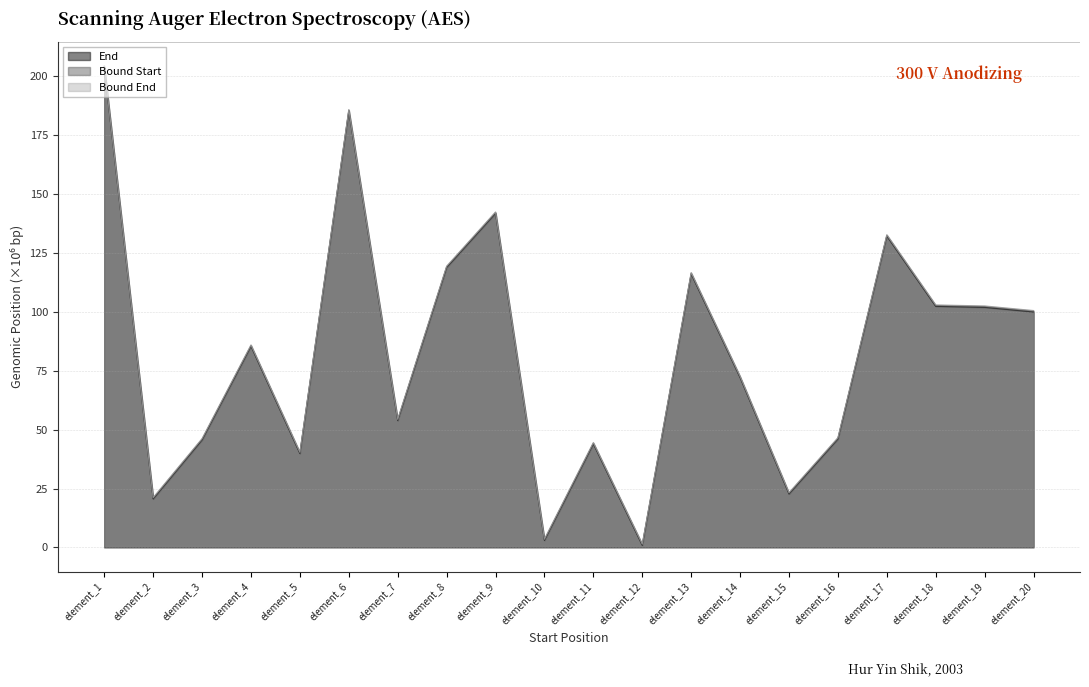

True or false: Bound End has more than 1 interior local peaks.

True